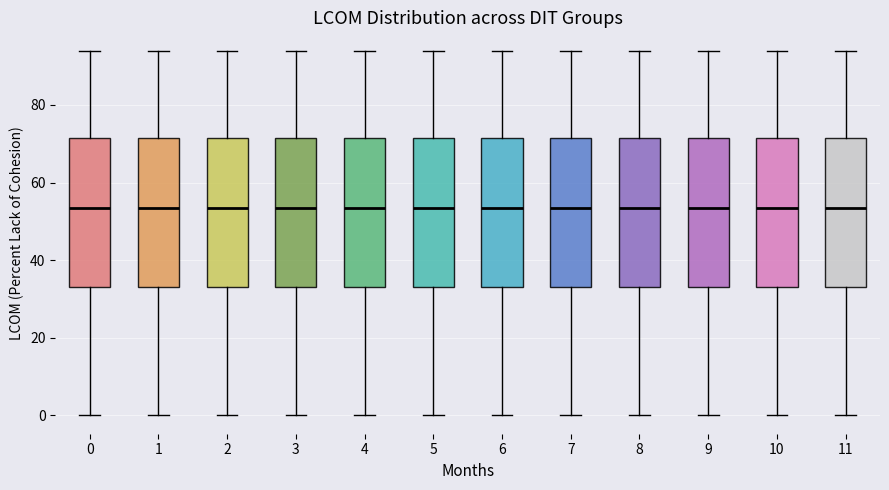

Reading left to right, transcribe this box plot: for each box, give where its median line is, the range the box spans, and where its two whiskers end, as read against the y-axis. The values are not printed on the chart, so give them approximately, as read against the axis.

0: median 54, box 34 to 72, whiskers 0 to 94
1: median 54, box 34 to 72, whiskers 0 to 94
2: median 54, box 34 to 72, whiskers 0 to 94
3: median 54, box 34 to 72, whiskers 0 to 94
4: median 54, box 34 to 72, whiskers 0 to 94
5: median 54, box 34 to 72, whiskers 0 to 94
6: median 54, box 34 to 72, whiskers 0 to 94
7: median 54, box 34 to 72, whiskers 0 to 94
8: median 54, box 34 to 72, whiskers 0 to 94
9: median 54, box 34 to 72, whiskers 0 to 94
10: median 54, box 34 to 72, whiskers 0 to 94
11: median 54, box 34 to 72, whiskers 0 to 94